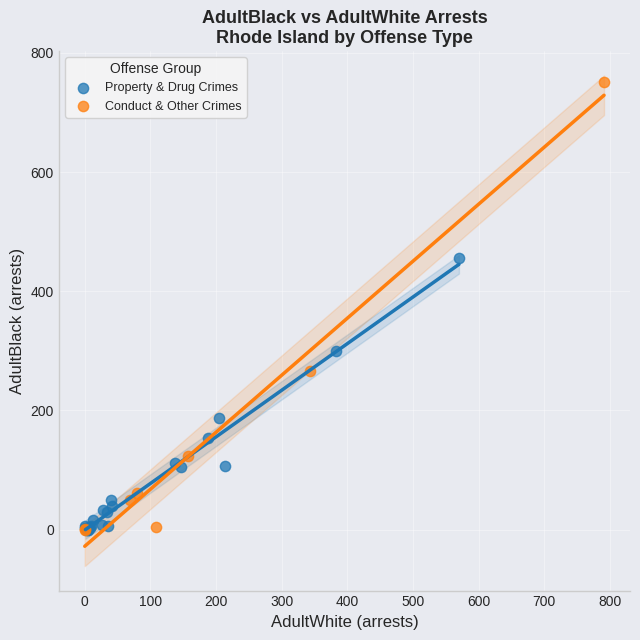

Which series reaches the maximum Y coordinate?

Conduct & Other Crimes